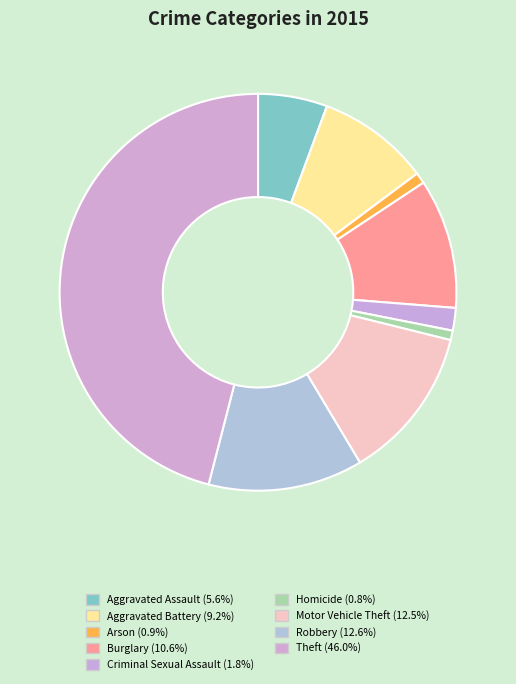

To the nearest percent, what is the difference between the Aggravated Assault and Aggravated Battery slice percentages?

4%